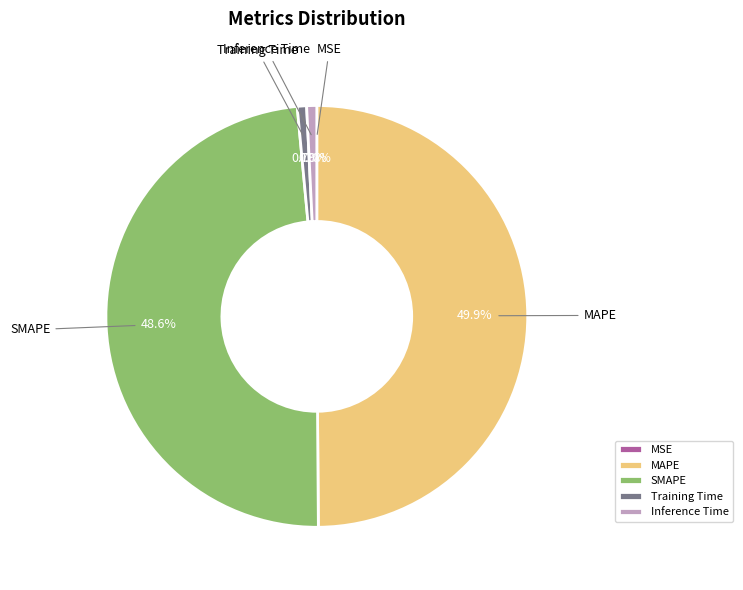

To the nearest percent, what is the difference between the largest and smallest slice percentages?

50%